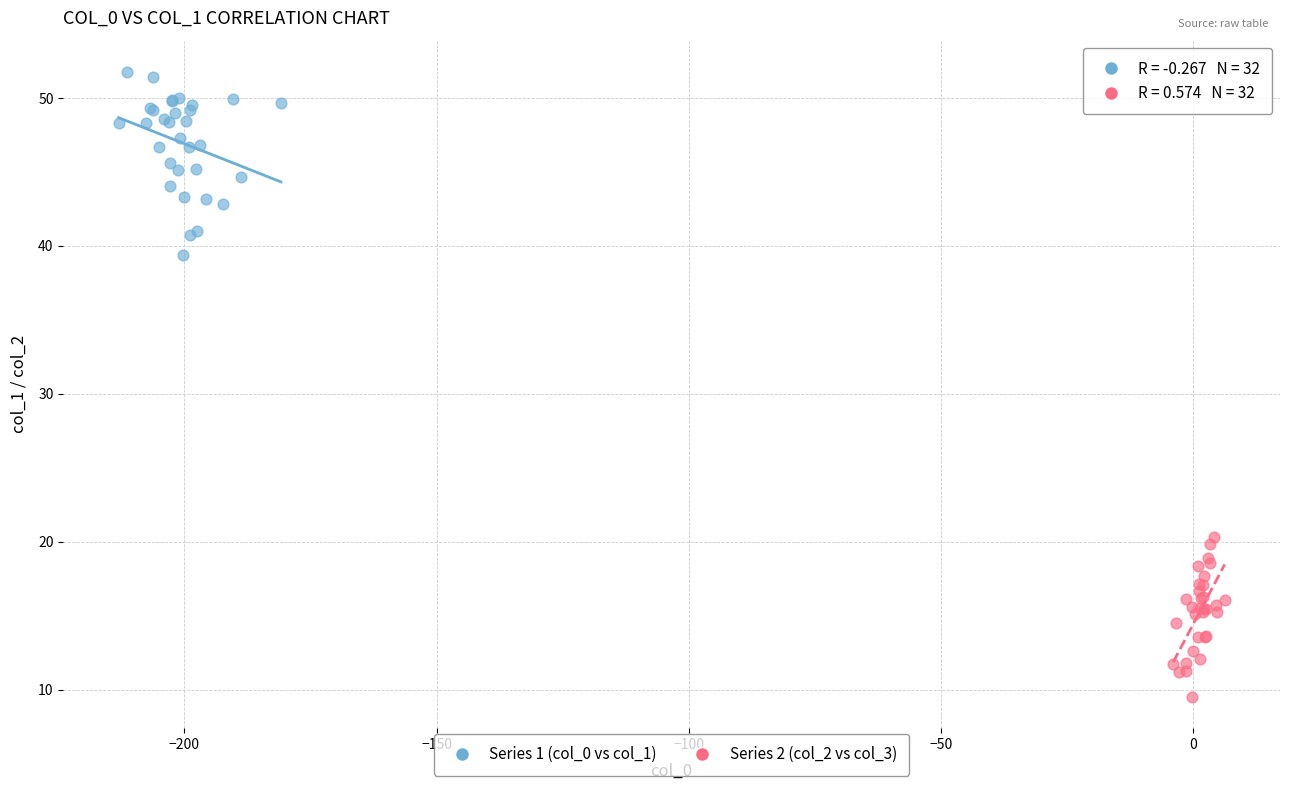

Which series reaches the minimum Y coordinate?

Series 2 (col_2 vs col_3)